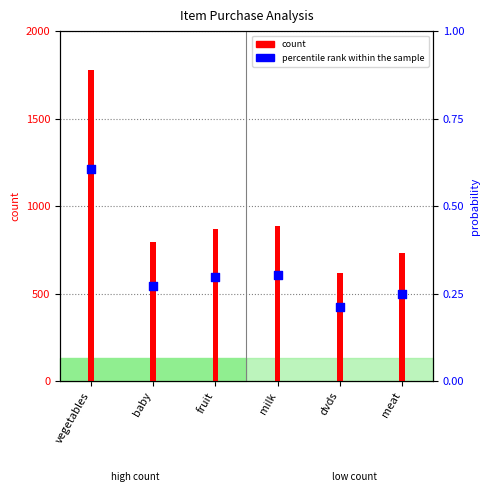

Which series has the largest total across all categories?

count